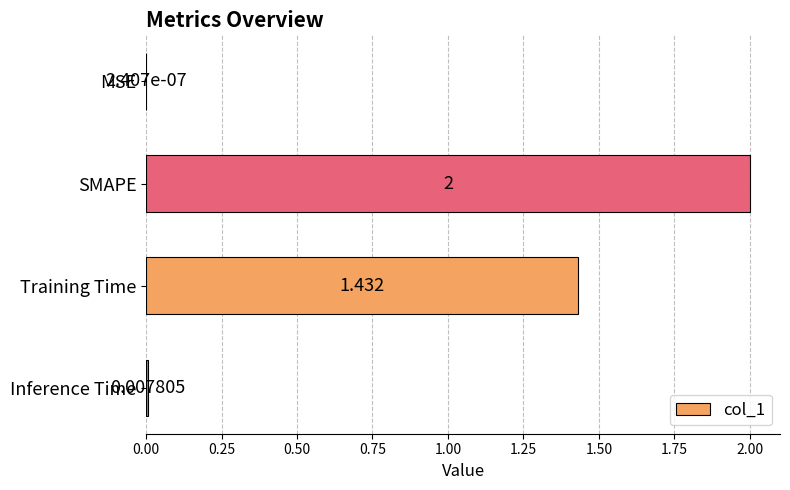

Which has a higher value, SMAPE or Training Time?

SMAPE